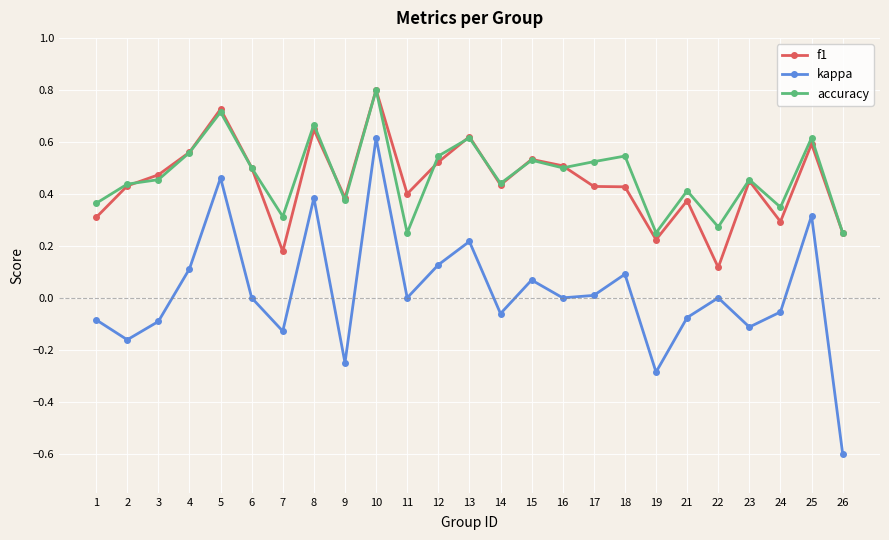

How many interior local peaks does the kappa series have?

8